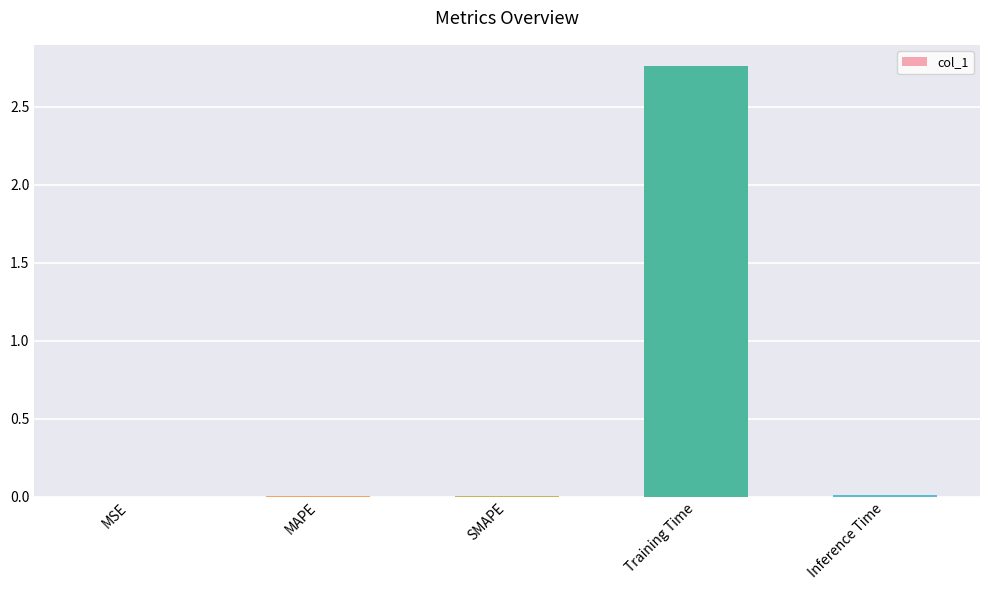

True or false: the data shows 4.5 at Training Time.

False